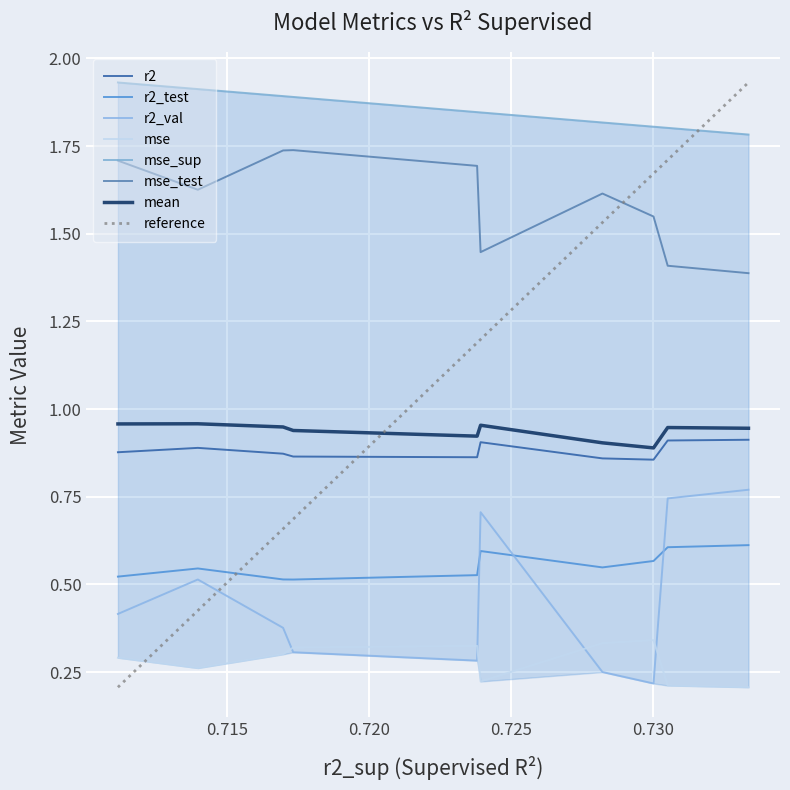

True or false: r2 and mse_test intersect in this chart.

False